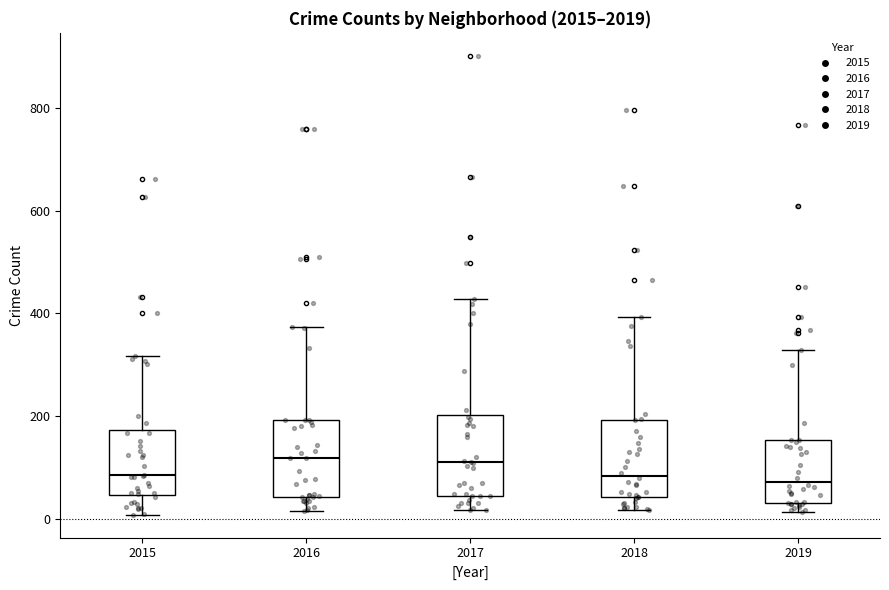

Reading left to right, transcribe this box plot: for each box, give where its median line is, the range the box spans, and where its two whiskers end, as read against the y-axis. The values are not printed on the chart, so give them approximately, as read against the axis.

2015: median 80, box 40 to 180, whiskers 0 to 320
2016: median 120, box 40 to 200, whiskers 20 to 380
2017: median 120, box 40 to 200, whiskers 20 to 420
2018: median 80, box 40 to 200, whiskers 20 to 400
2019: median 80, box 40 to 160, whiskers 20 to 320